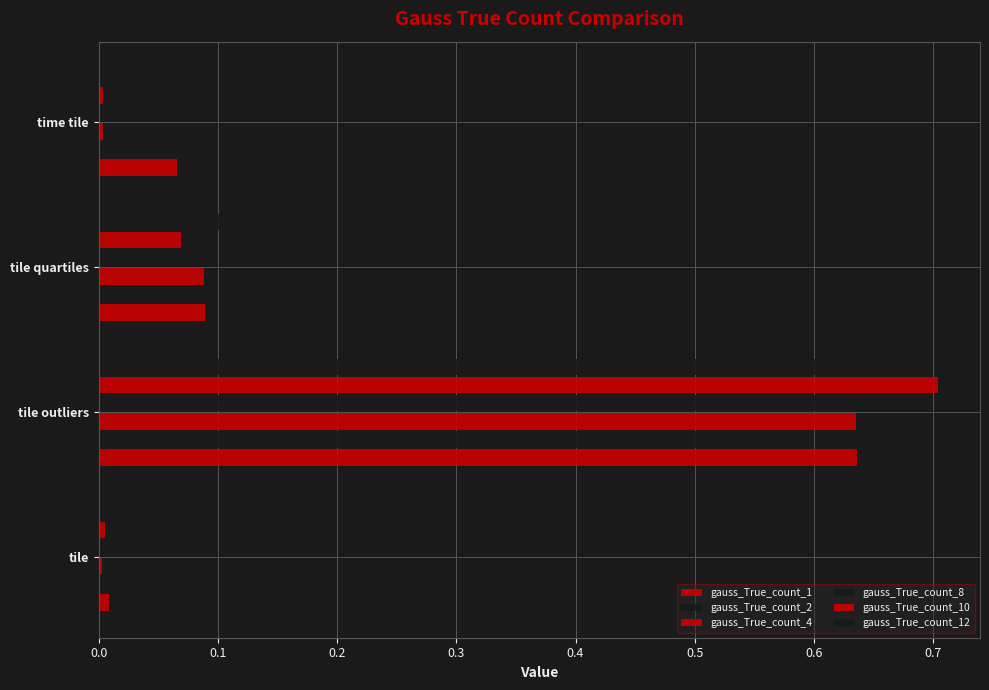

How many bars are there in each group?

6